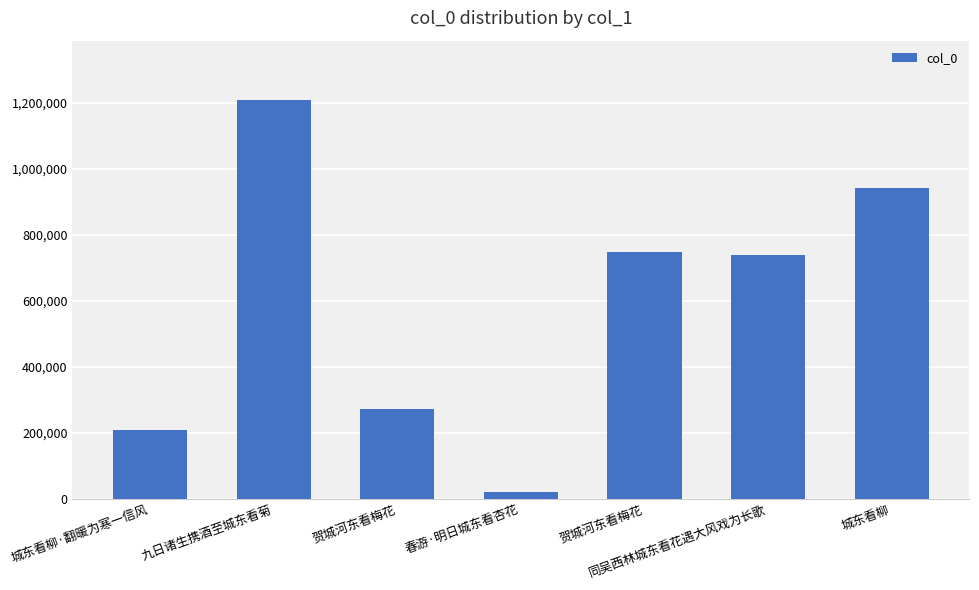

Between 城东看柳·翻暖为寒一信风 and 城东看柳, which is larger?

城东看柳